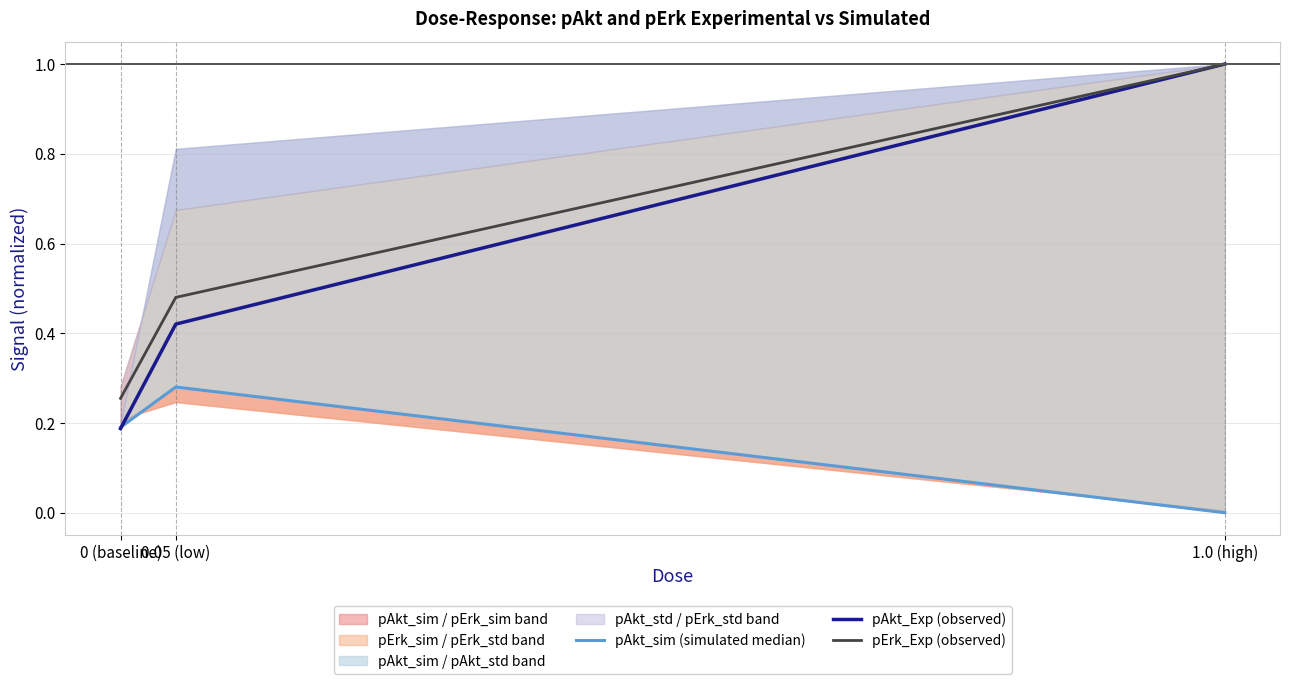

What is the label of the 1st point from the right?

1.0 (high)